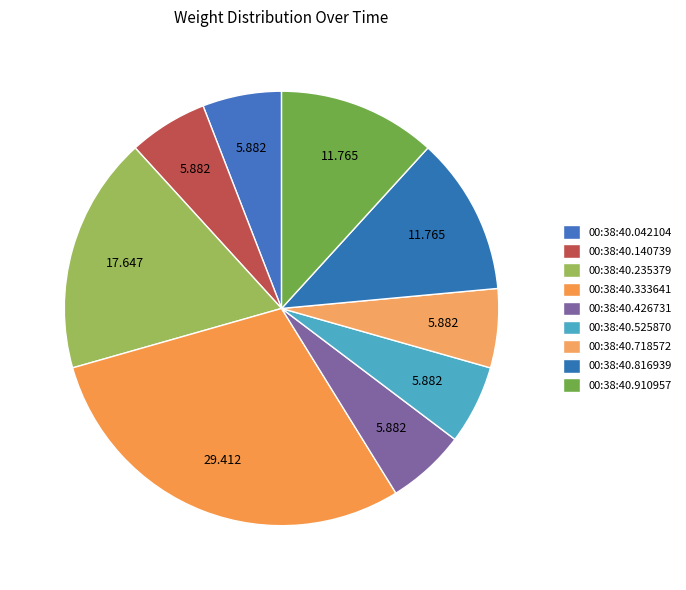

Count the number of slices in the pie.

9